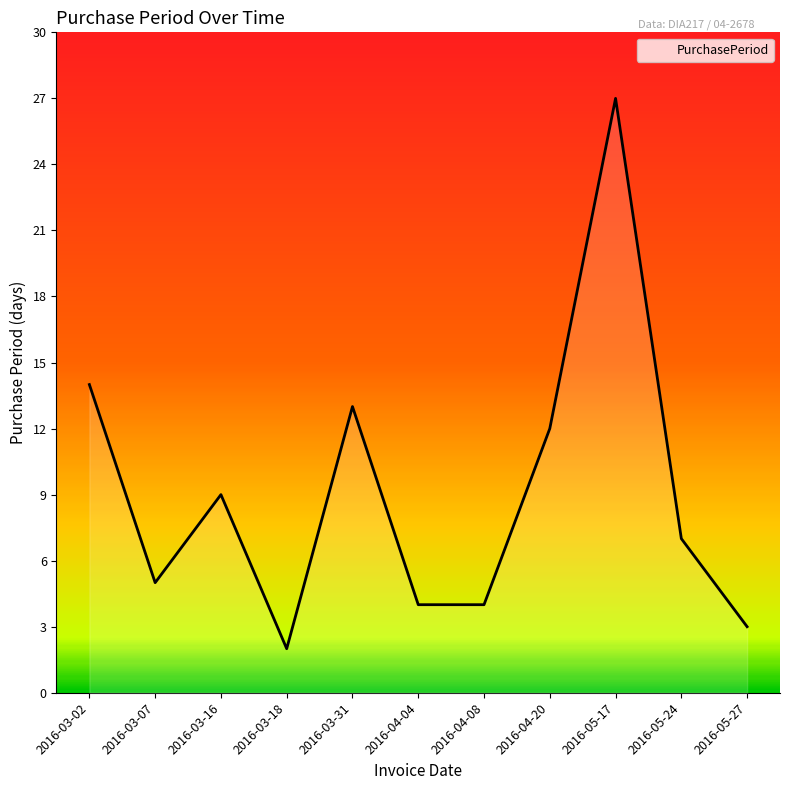

What is the sum of the values at 2016-03-18 and 2016-04-20?

14